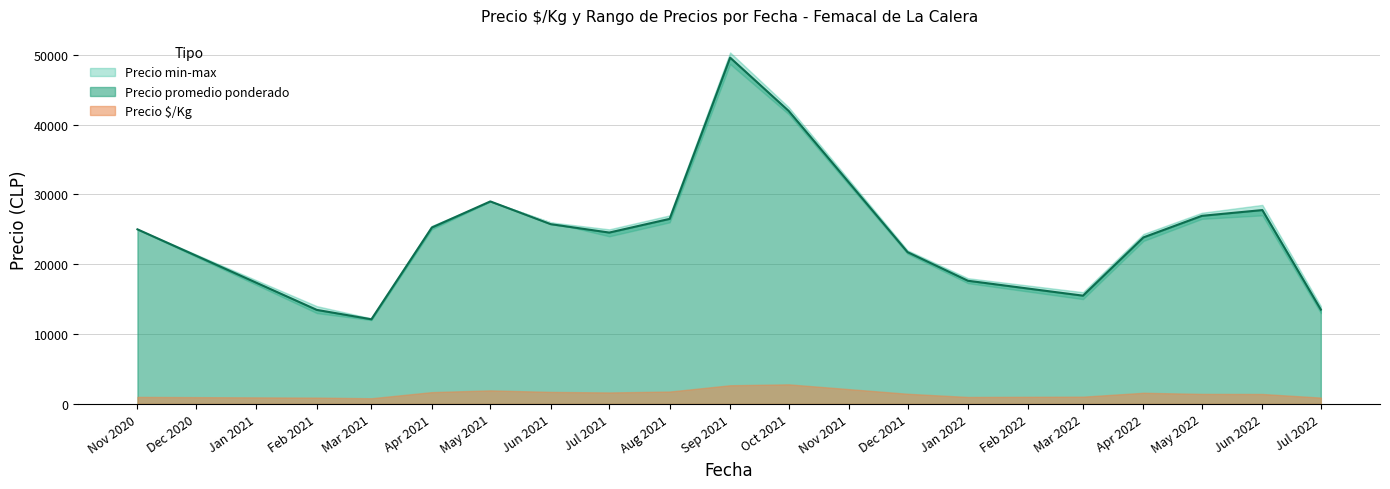

Is the value of Precio $/Kg at 20 greater than the value of Precio promedio ponderado at 4?

No